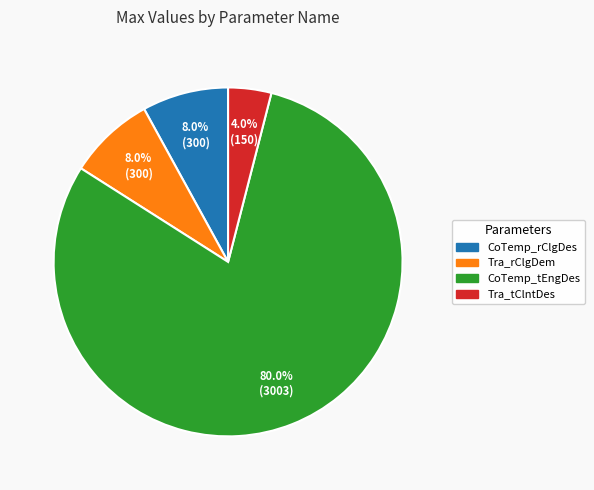

How much of the chart is everything except CoTemp_rClgDes?

92.0%